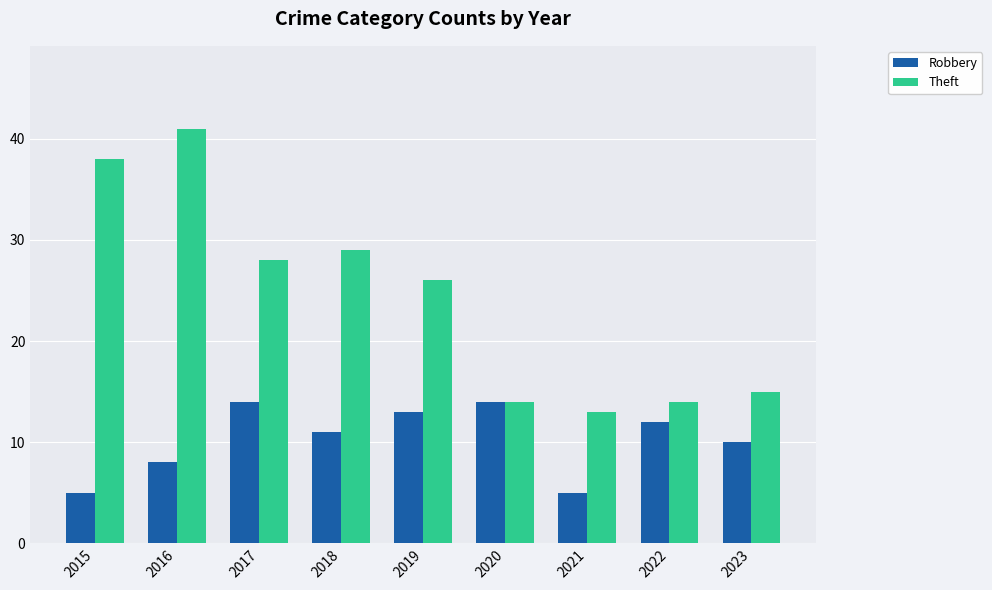

True or false: Theft has a value of 28 at 2017.

True